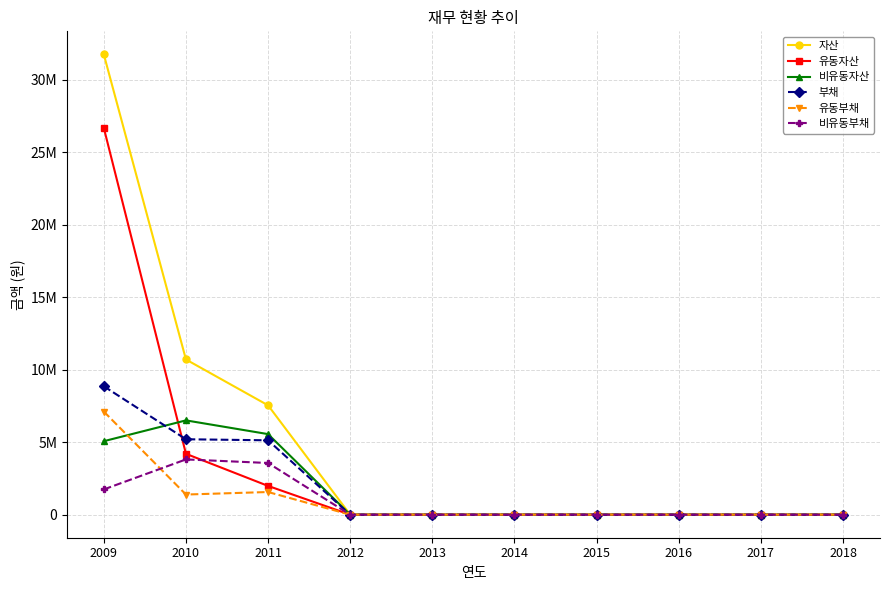

What are all the series names shown in the legend?

자산, 유동자산, 비유동자산, 부채, 유동부채, 비유동부채